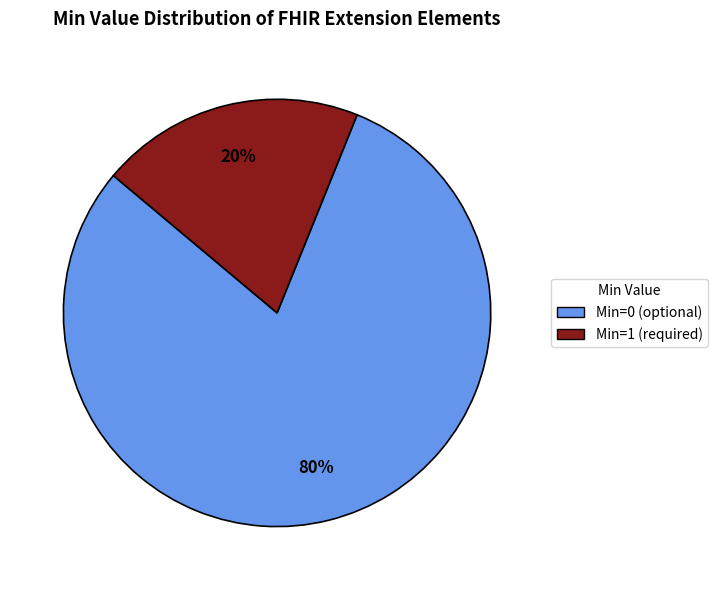

To the nearest percent, what percentage of the pie is Min=0 (optional)?

80%